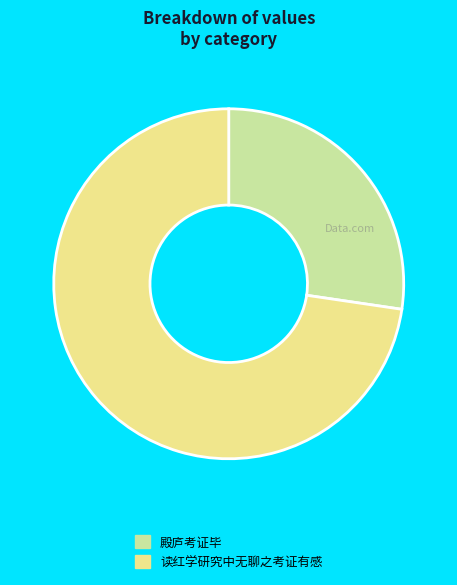

Is it true that 殿庐考证毕 is 27% of the pie?

True